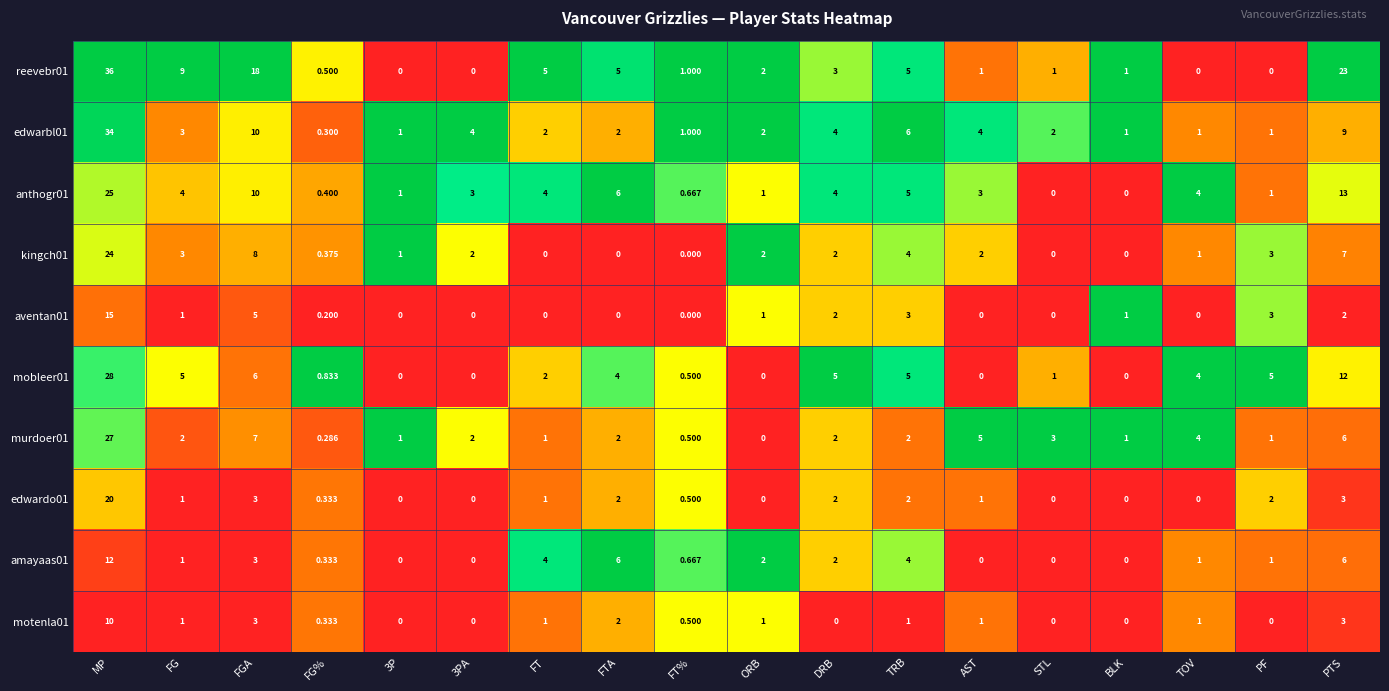

Between 3PA and DRB, which series saw the biggest shift?

mobleer01